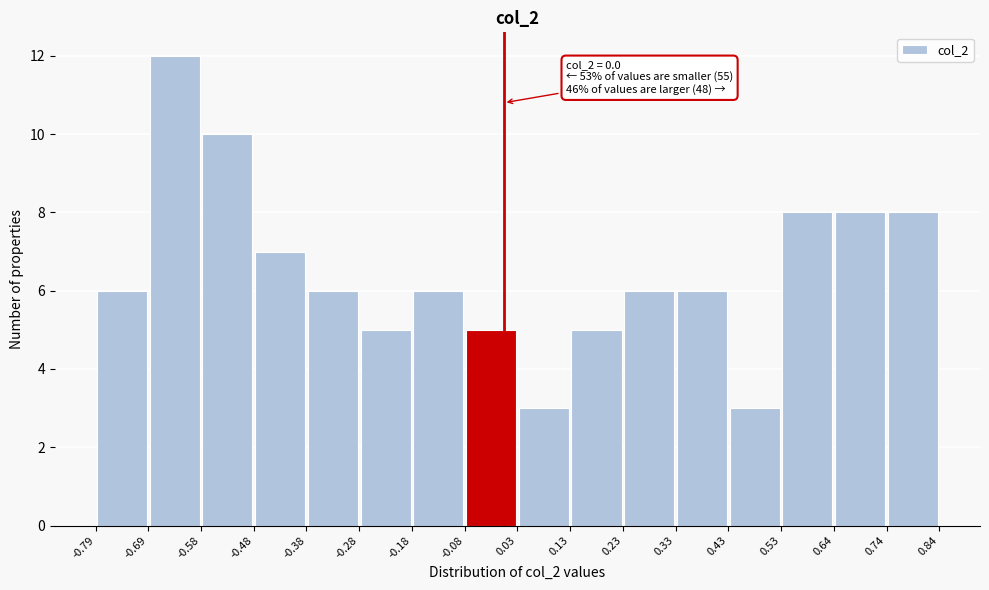

Over which range of the x-axis is the bar tallest?

-0.69 to -0.58